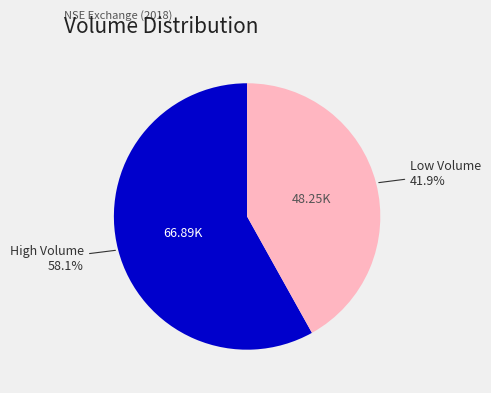

Does any single category account for the majority?

Yes